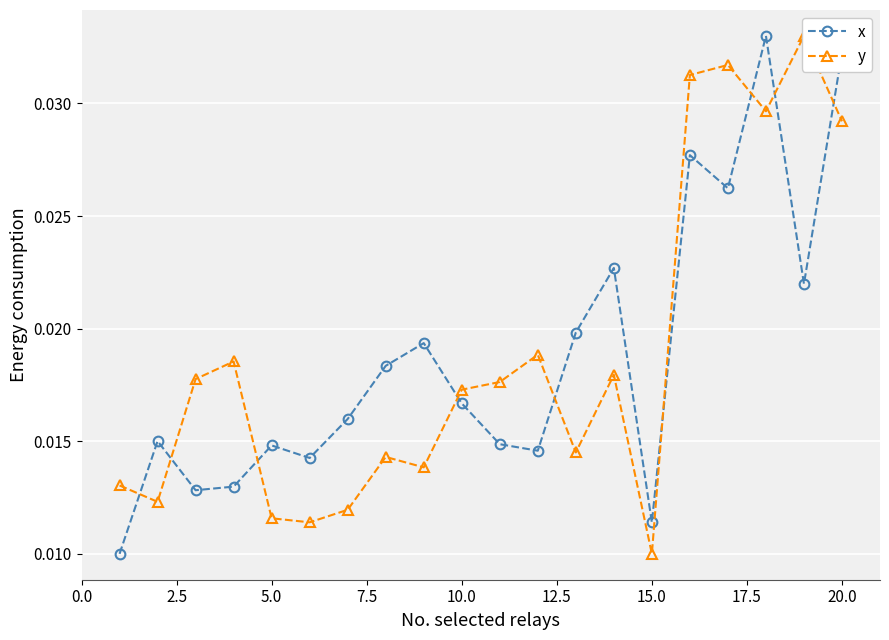

True or false: x and y cross at least once.

True